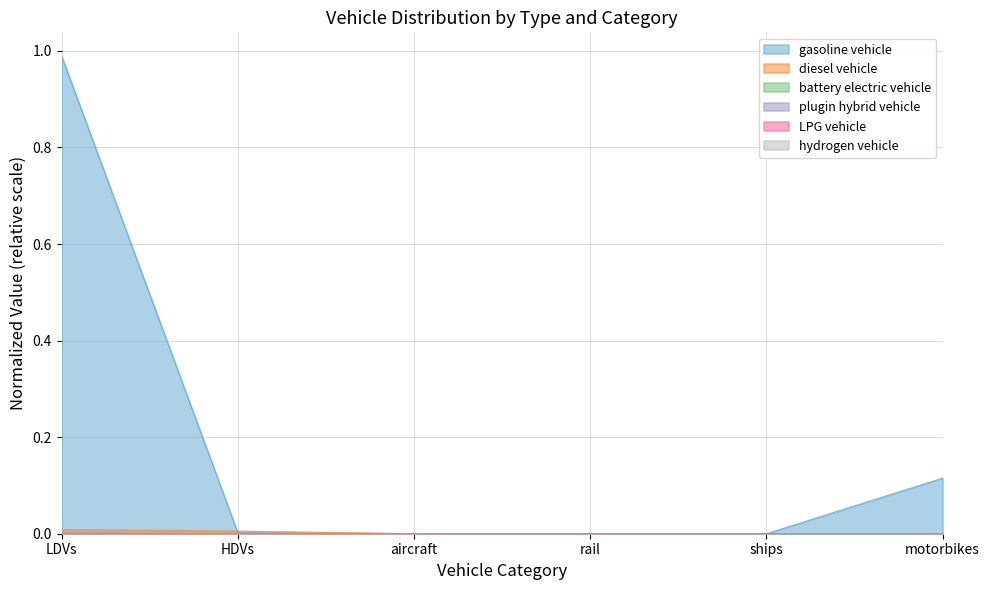

At how many categories does at least one series exceed 0?

5